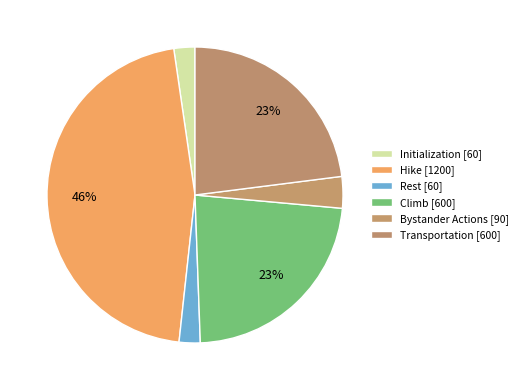

To the nearest percent, what percentage of the pie is Hike?

46%